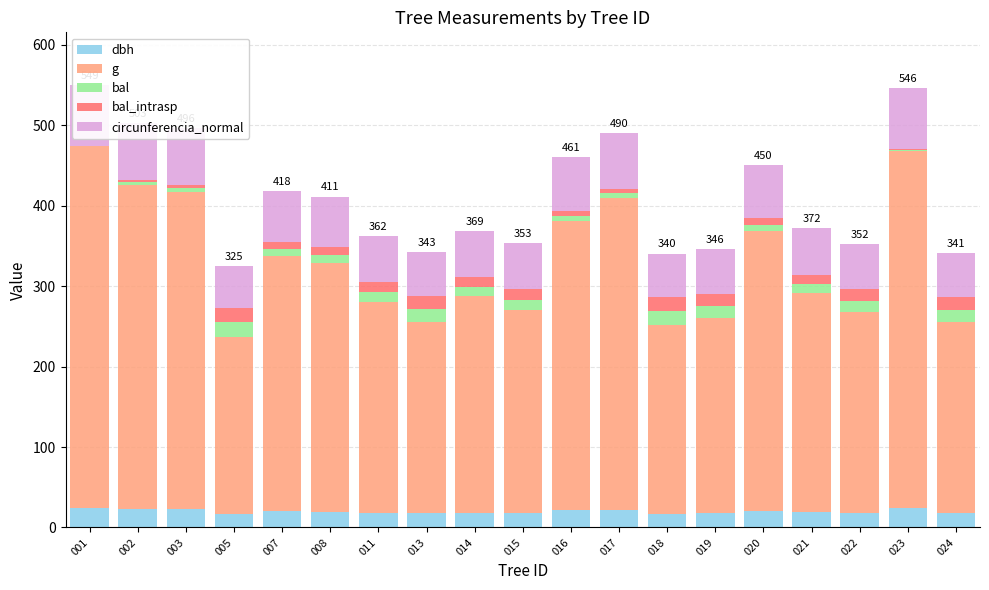

Rank the categories by dbh value from lowest to highest.

005, 018, 013, 024, 019, 022, 015, 011, 014, 021, 008, 007, 020, 016, 017, 003, 002, 023, 001